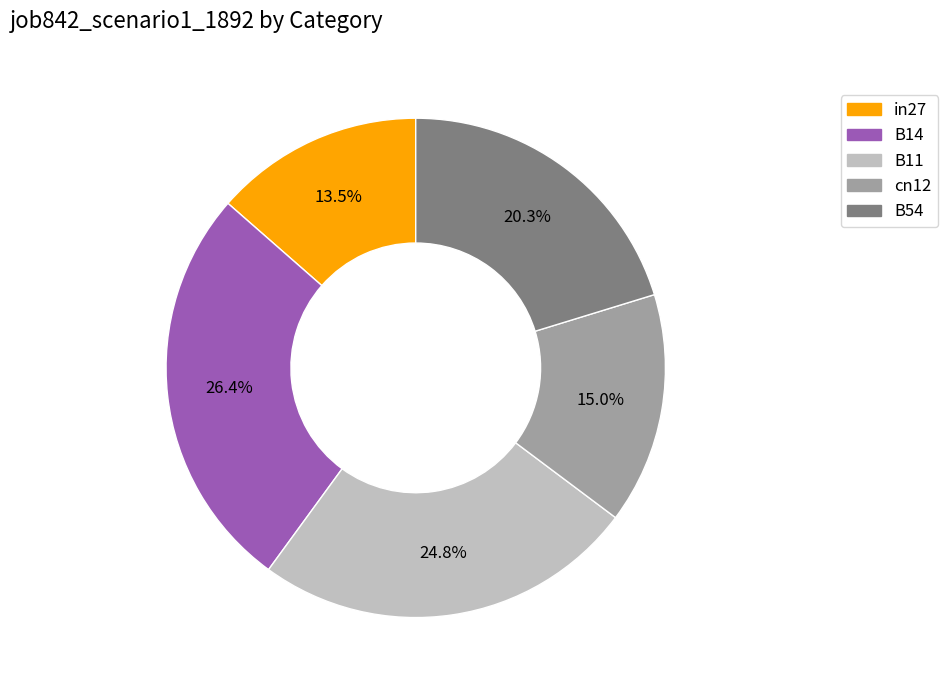

Does any single category account for the majority?

No